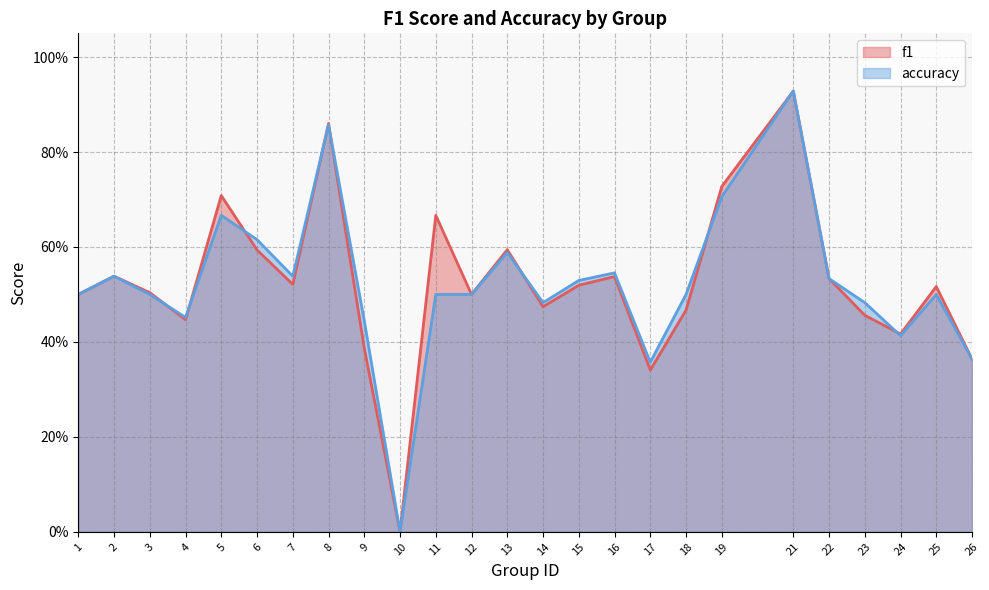

How many lines are shown in the chart?

2